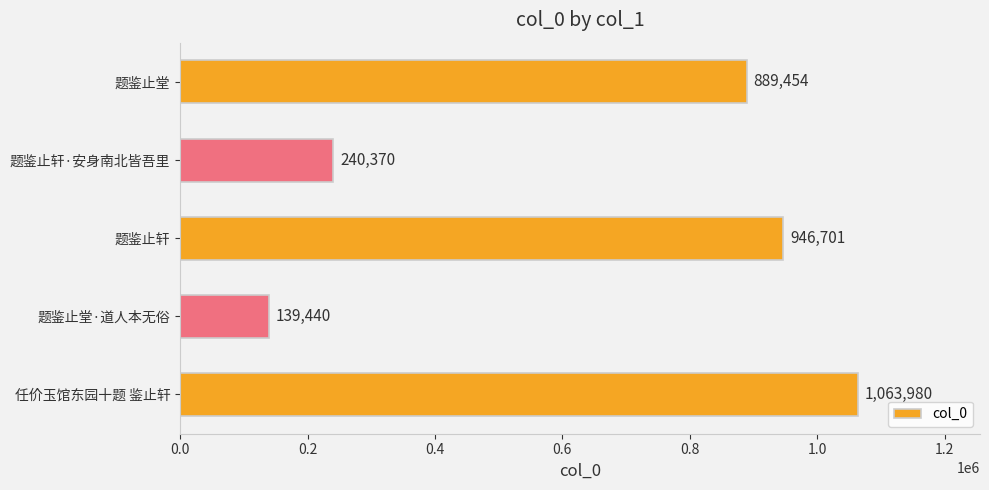

Between 题鉴止堂·道人本无俗 and 题鉴止轩·安身南北皆吾里, which is larger?

题鉴止轩·安身南北皆吾里